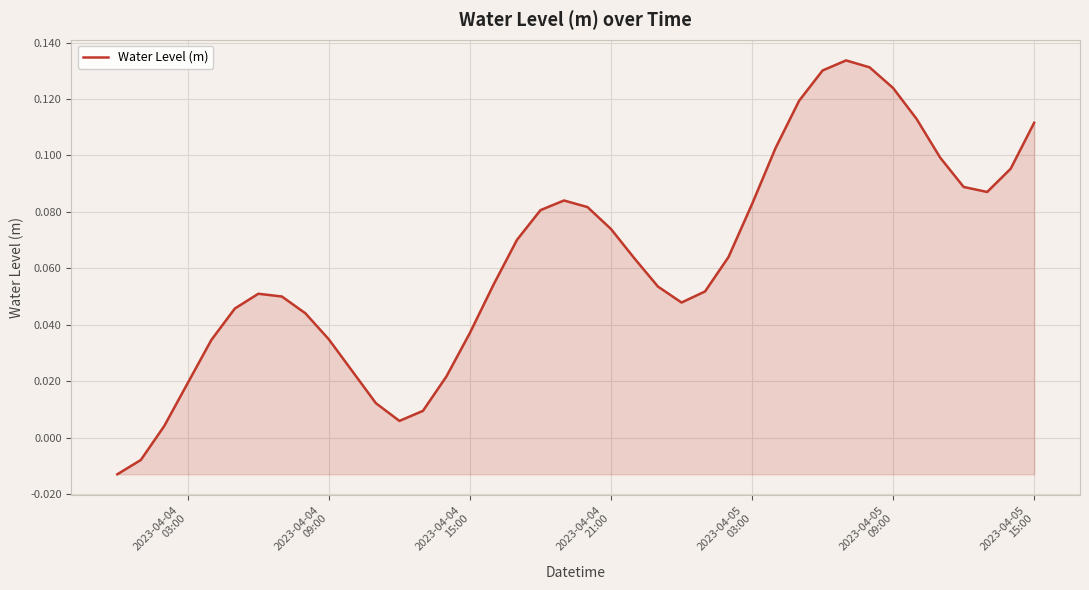

What is the average value?

0.1